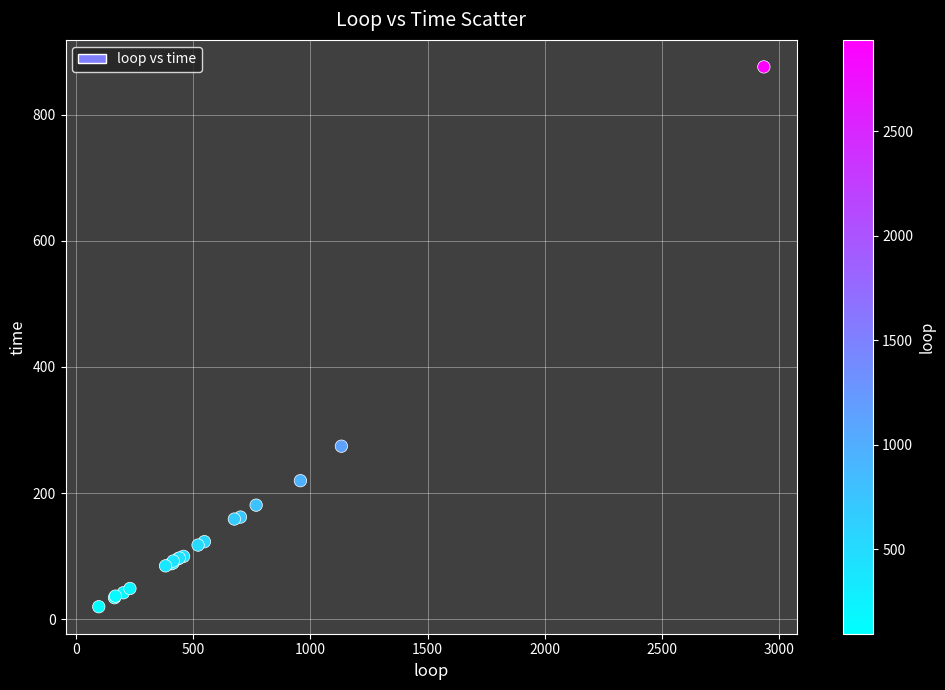

What Y value in the scatter plot is closest to 447?

274.3